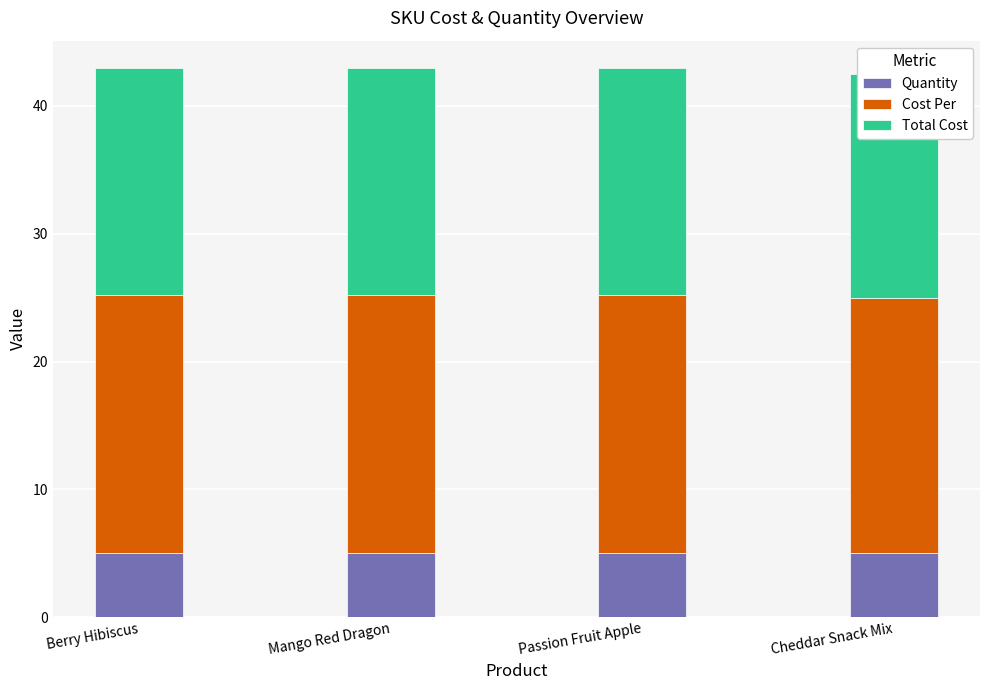

The Quantity series shows 5.0 at Cheddar Snack Mix. True or false?

True